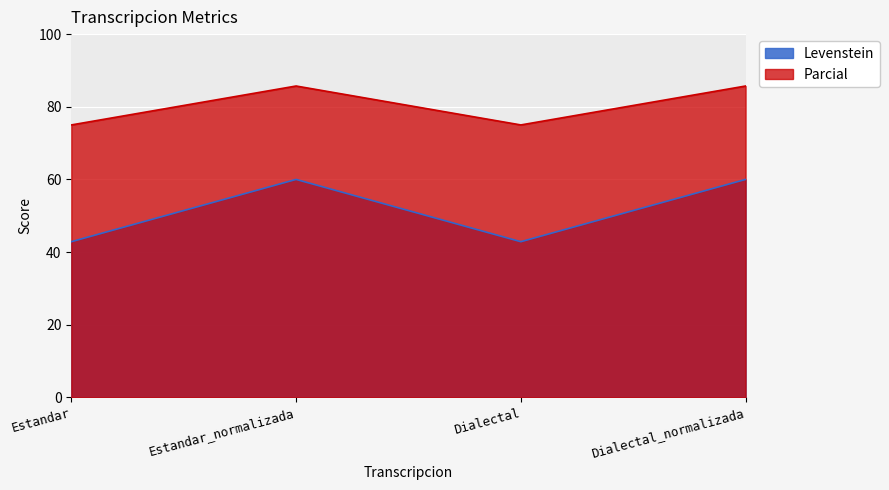

How many series are shown in this chart?

2